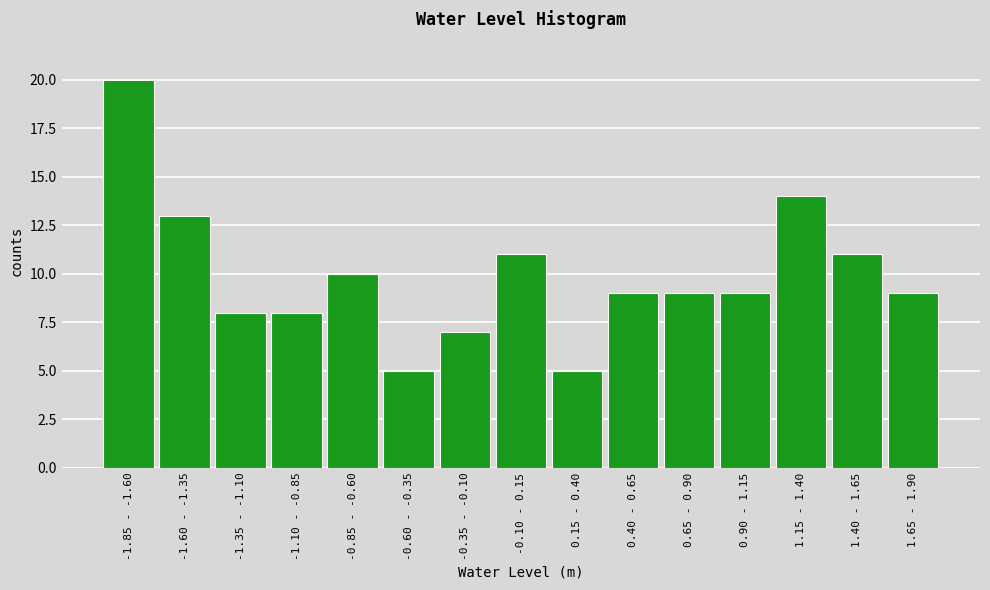

Reading right to left, extract all data points from this chart.

9	11	14	9	9	9	5	11	7	5	10	8	8	13	20